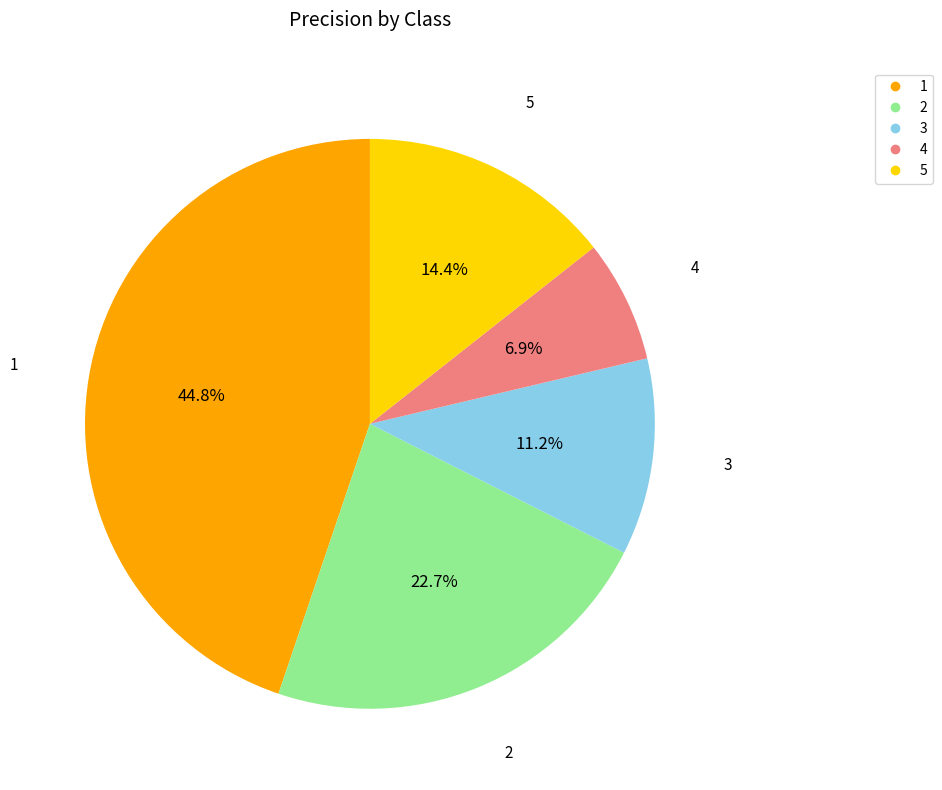

What percentage is the 1 slice, to the nearest percent?

45%